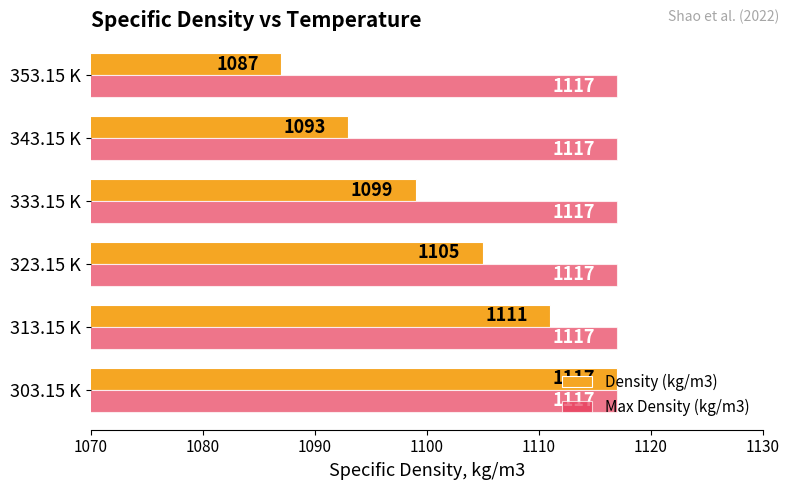

At which category is the sum across all series the highest?

303.15 K